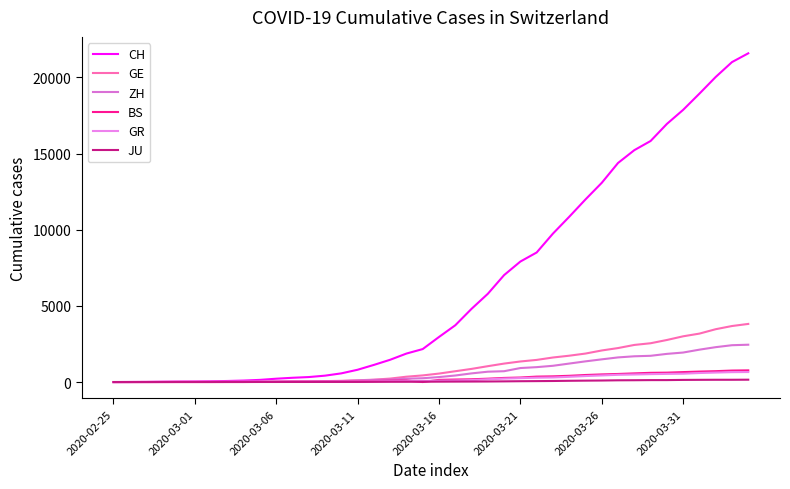

True or false: BS and CH cross at least once.

False